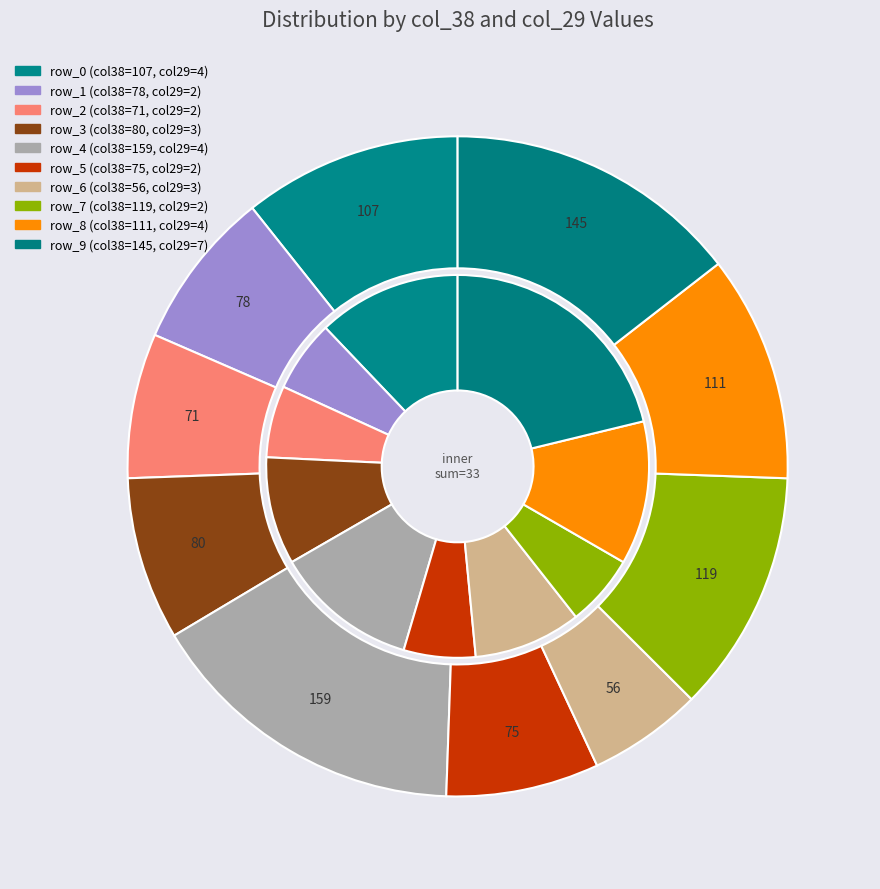

What is the change in value from row_6 to row_7?

+63